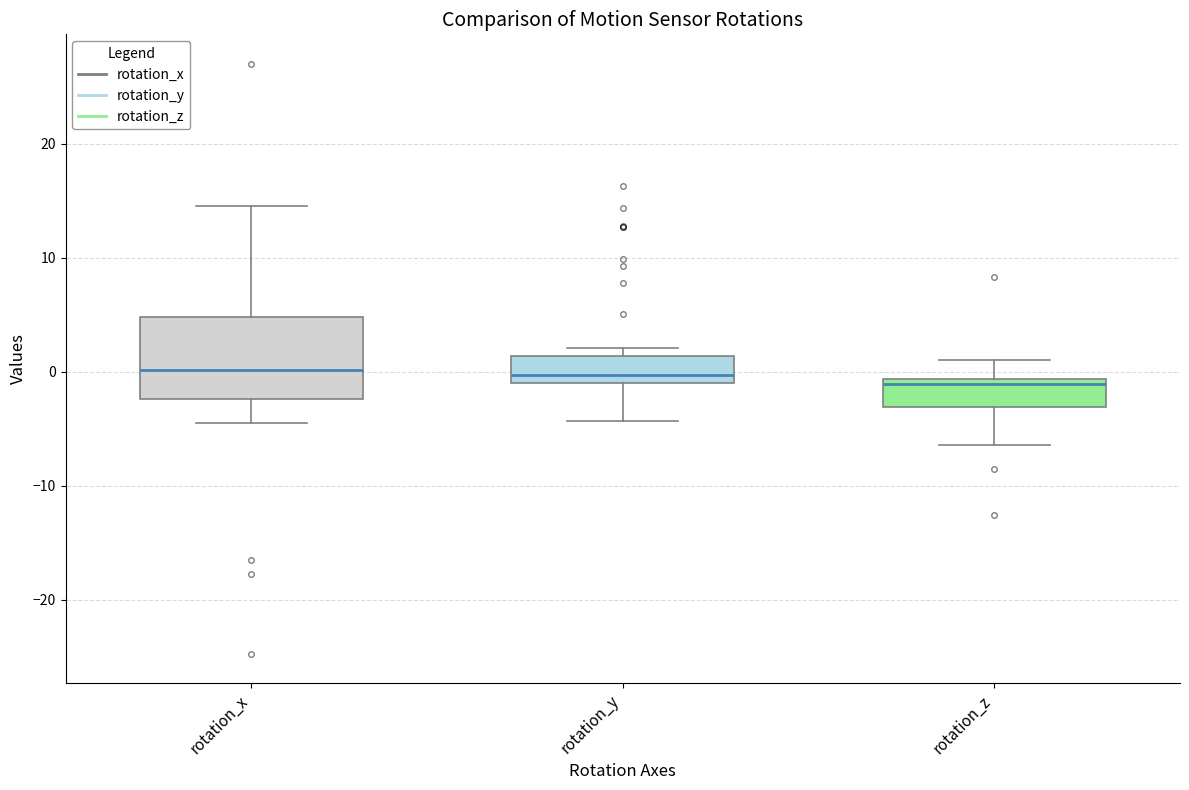

Where does the median line of the box for rotation_x sit on the y-axis? The values are not printed on the chart, so give them approximately, as read against the axis.

0